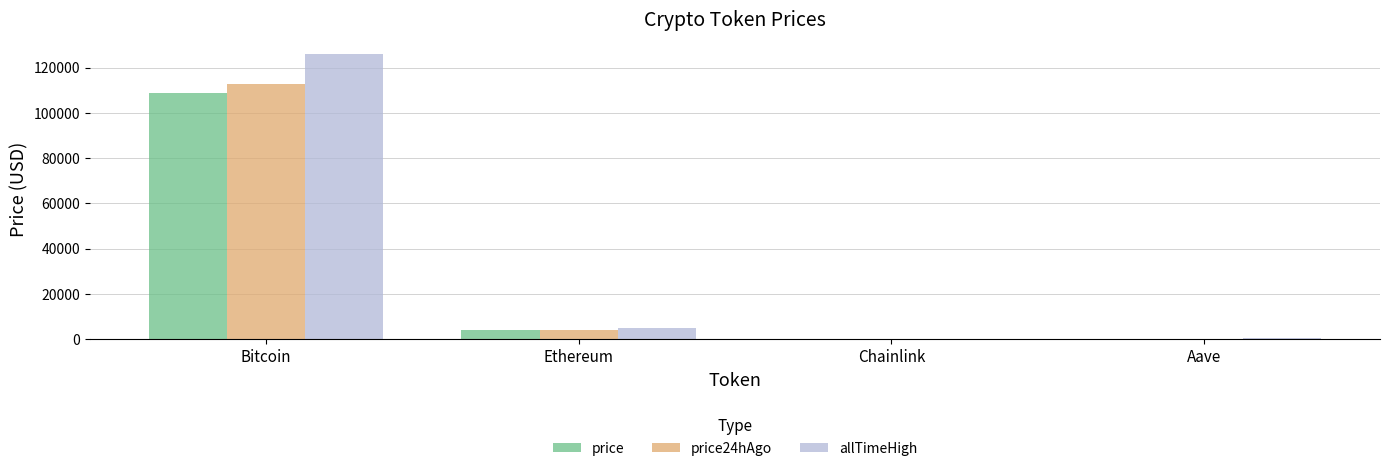

How many data points in allTimeHigh are above 4946?

2